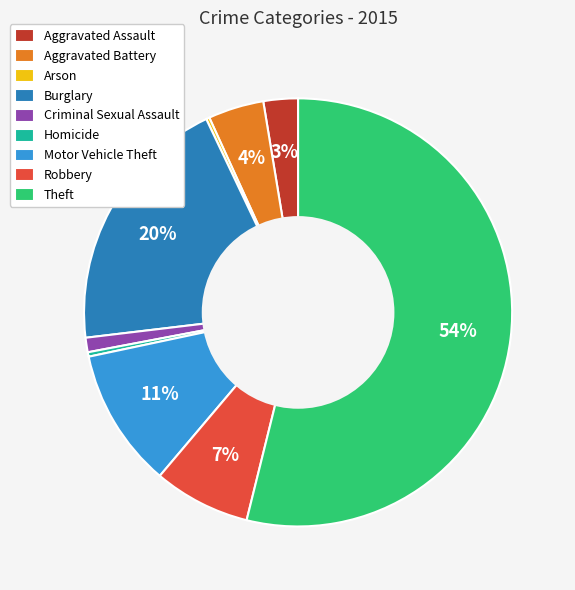

Which category accounts for the majority?

Theft